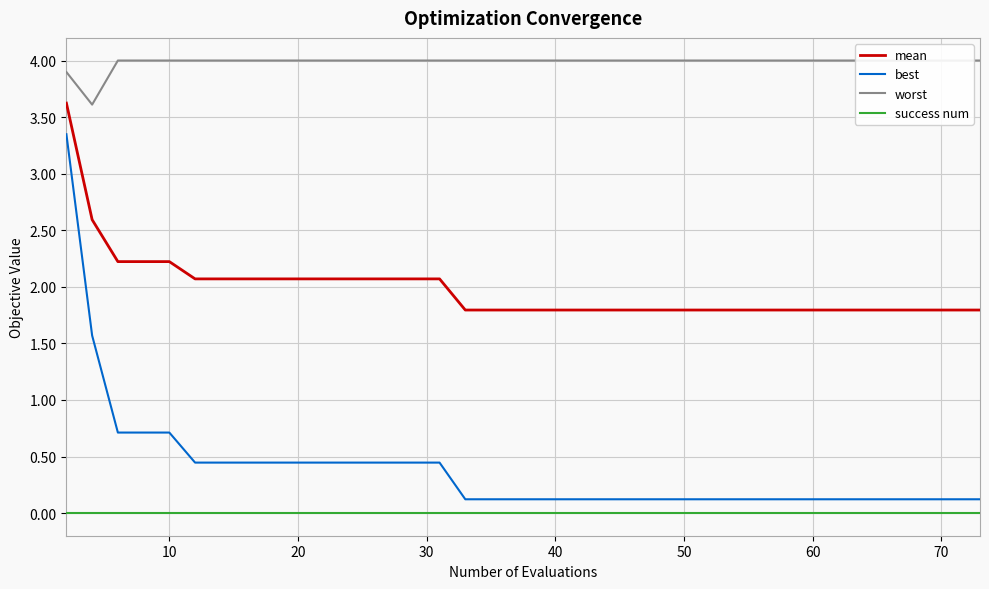

True or false: success num and mean cross at least once.

False